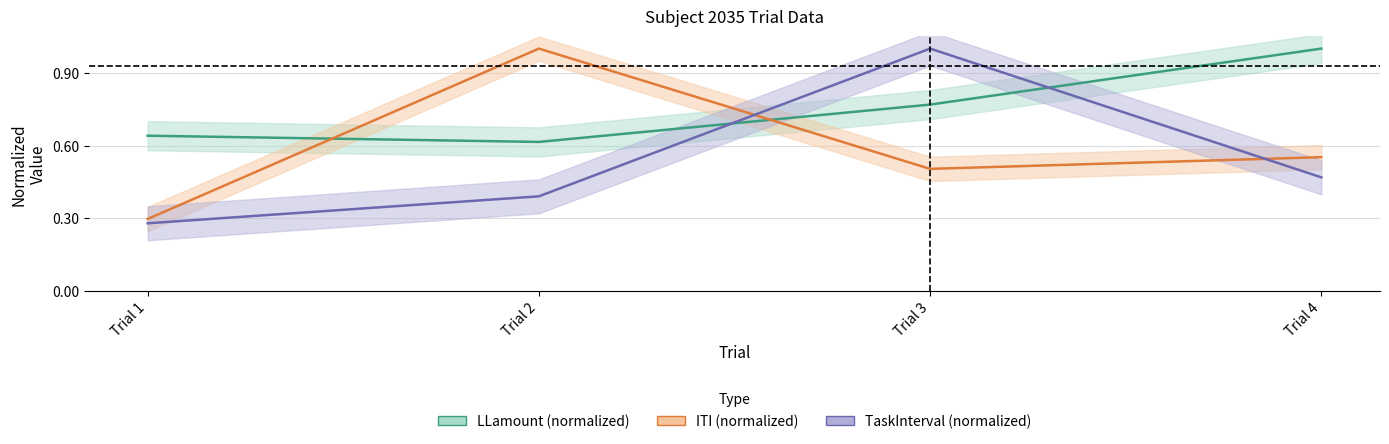

What is the value of the ITI (normalized) point at the 2nd from the left?

1.0